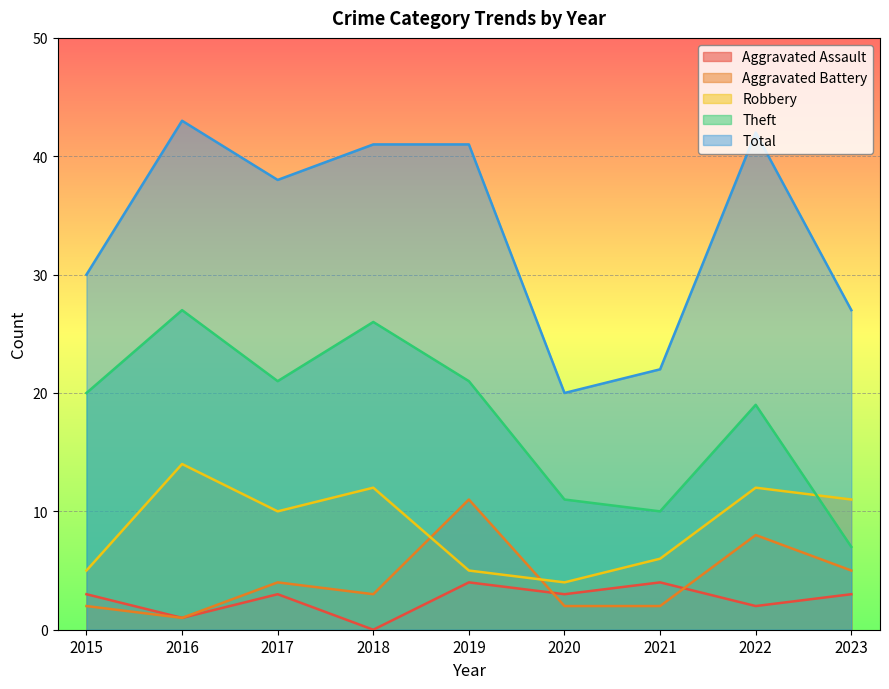

What value does the Aggravated Assault series have at 2016?

1